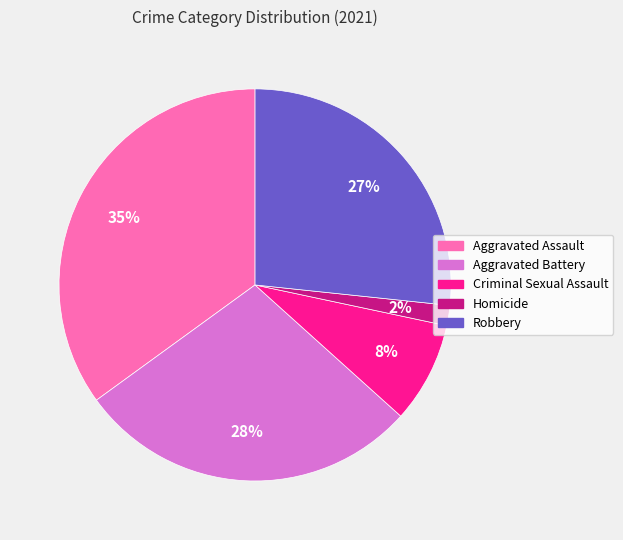

What is the ratio of the value at Robbery to the value at Aggravated Assault?

0.8